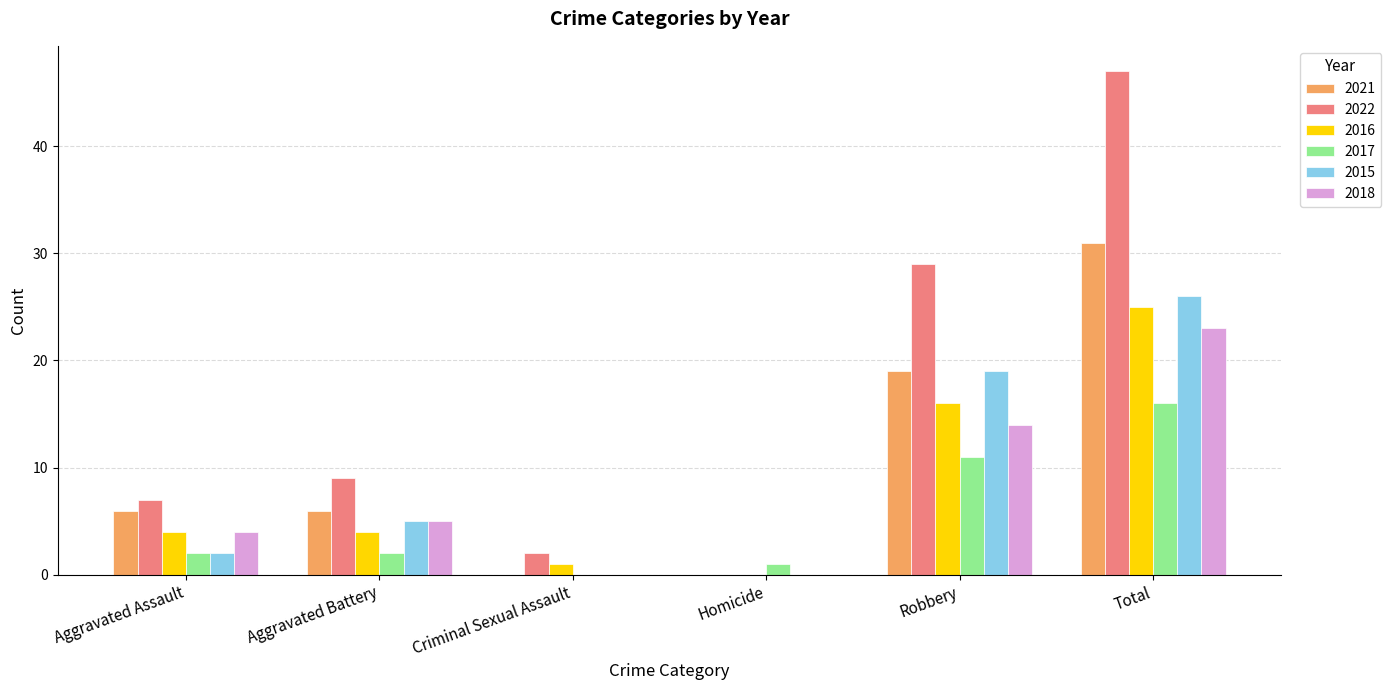

Is the value of 2015 at Total greater than the value of 2018 at Aggravated Assault?

Yes